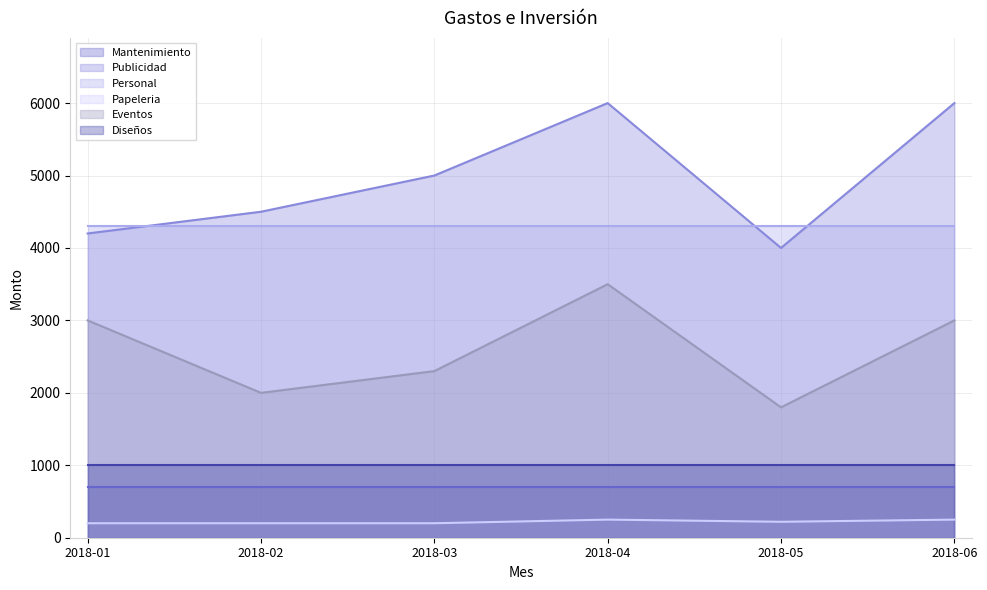

At how many categories does at least one series exceed 5788?

2